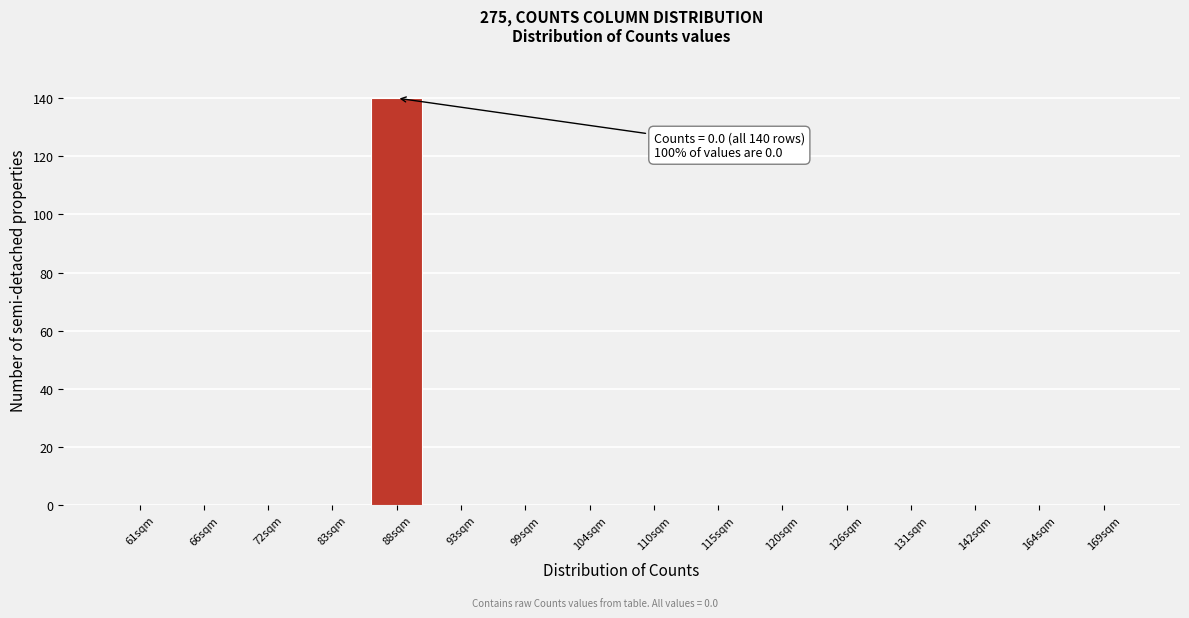

Reading left to right, extract all data points from this chart.

61sqm=0	66sqm=0	72sqm=0	83sqm=0	88sqm=140	93sqm=0	99sqm=0	104sqm=0	110sqm=0	115sqm=0	120sqm=0	126sqm=0	131sqm=0	142sqm=0	164sqm=0	169sqm=0